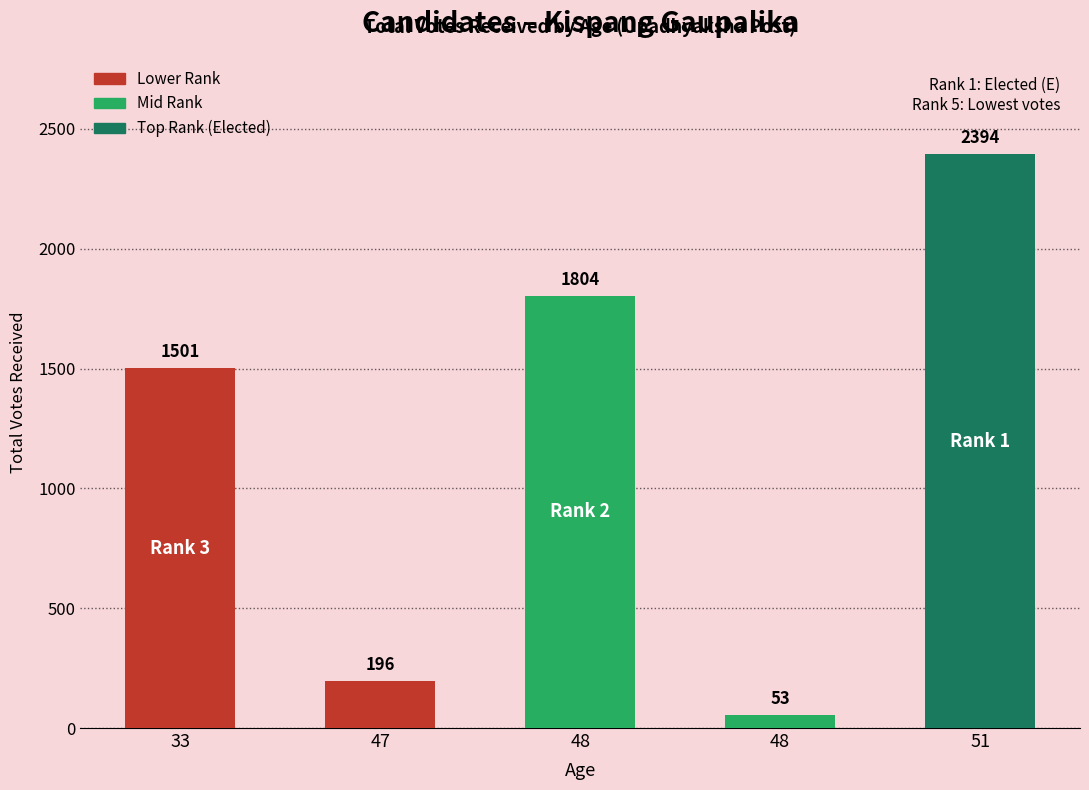

Are the bars horizontal?

No